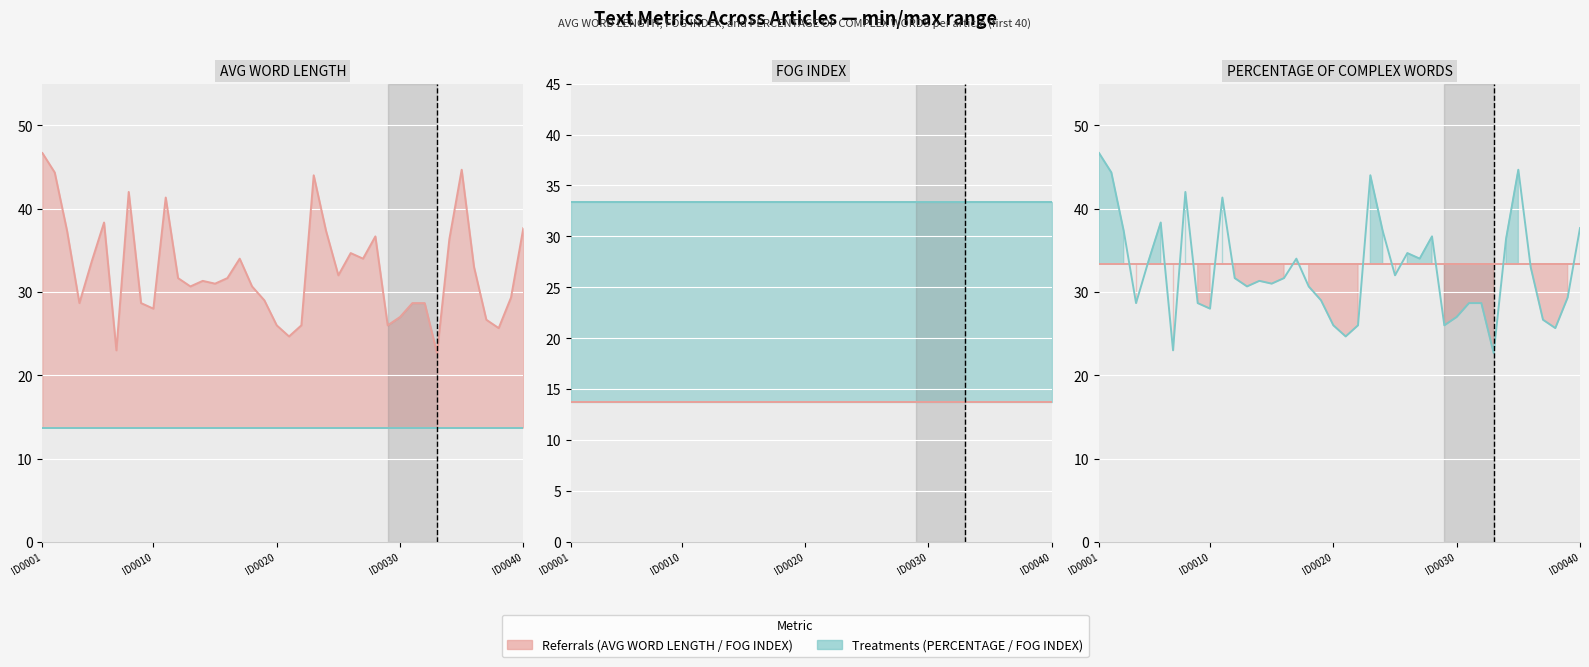

How many values in the AVG WORD LENGTH series exceed 31?

21